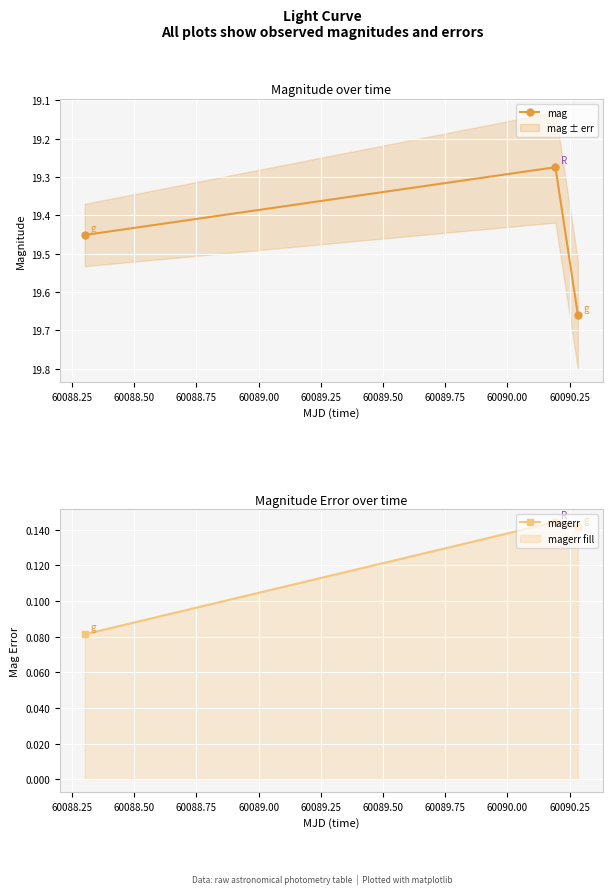

The value of magerr at 60088.25 is 0.2. True or false?

False